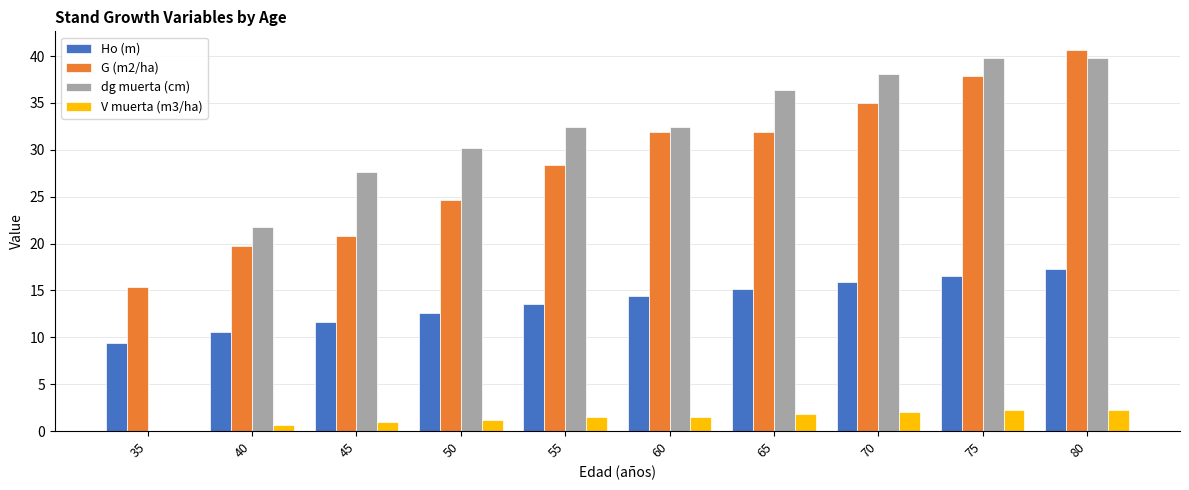

Is it true that dg muerta (cm) equals -24.6 at 35?

False